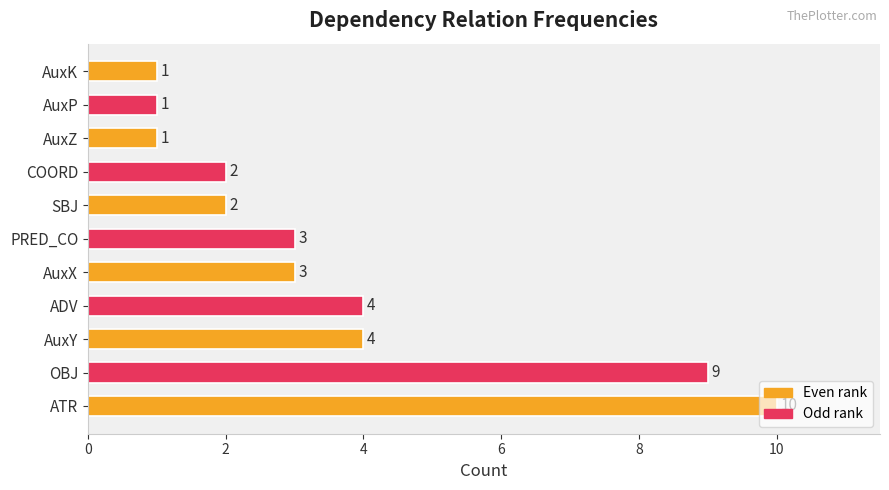

How many values are below 3?

5